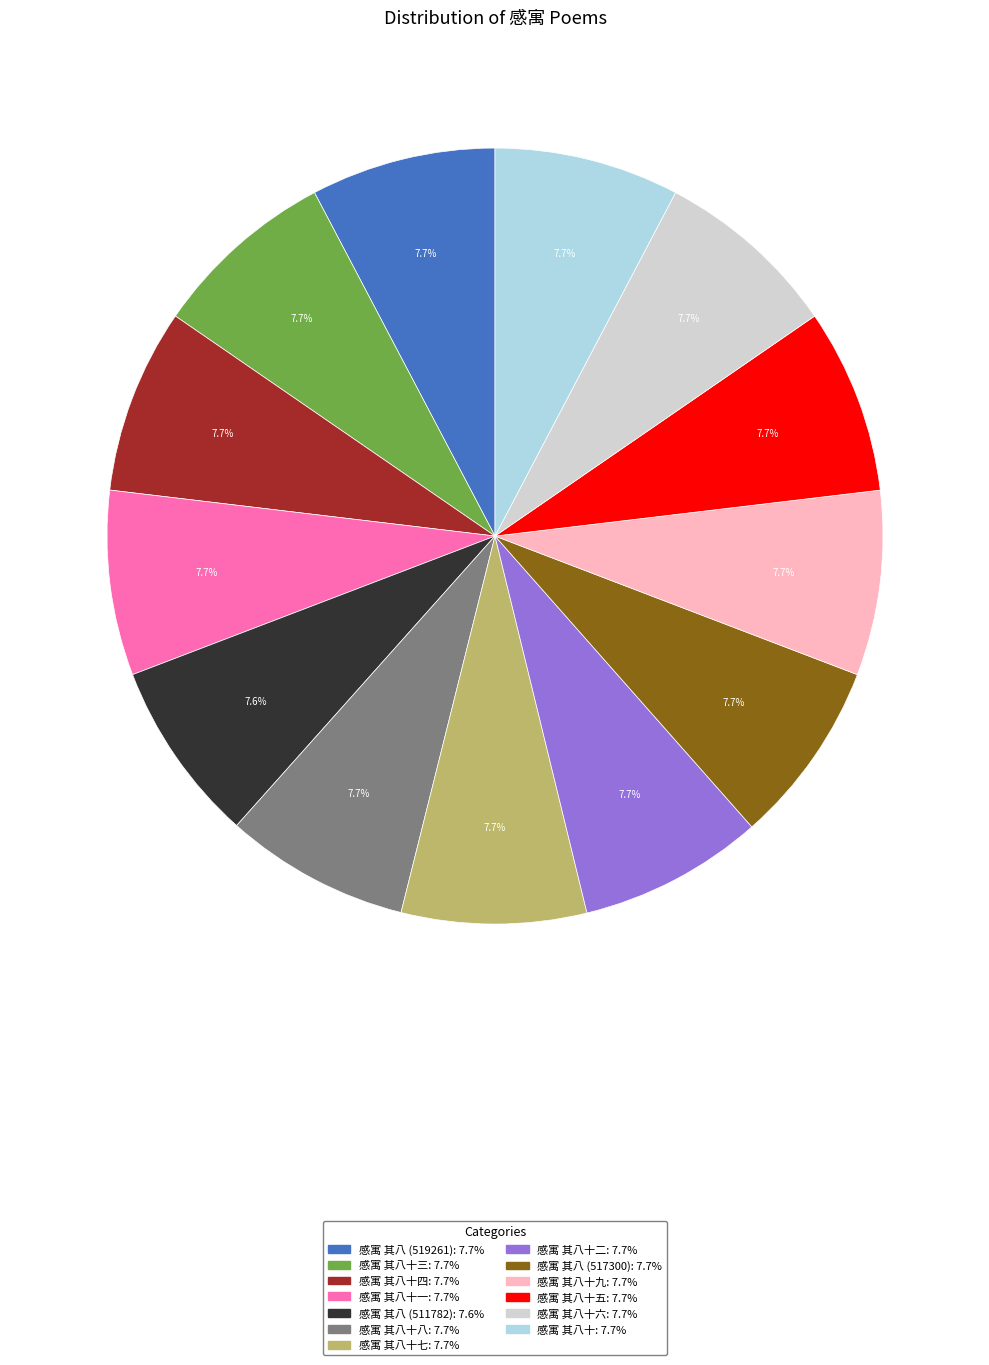

Is there a majority slice in this chart?

No